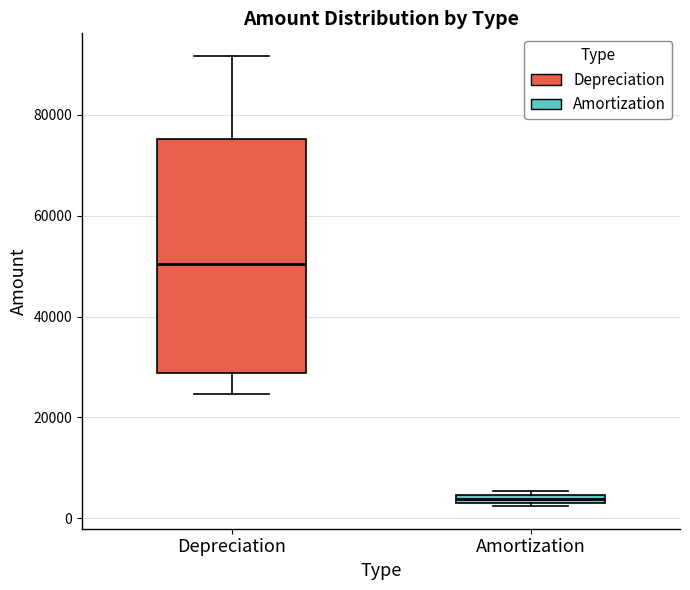

Which box's median line is the highest?

Depreciation